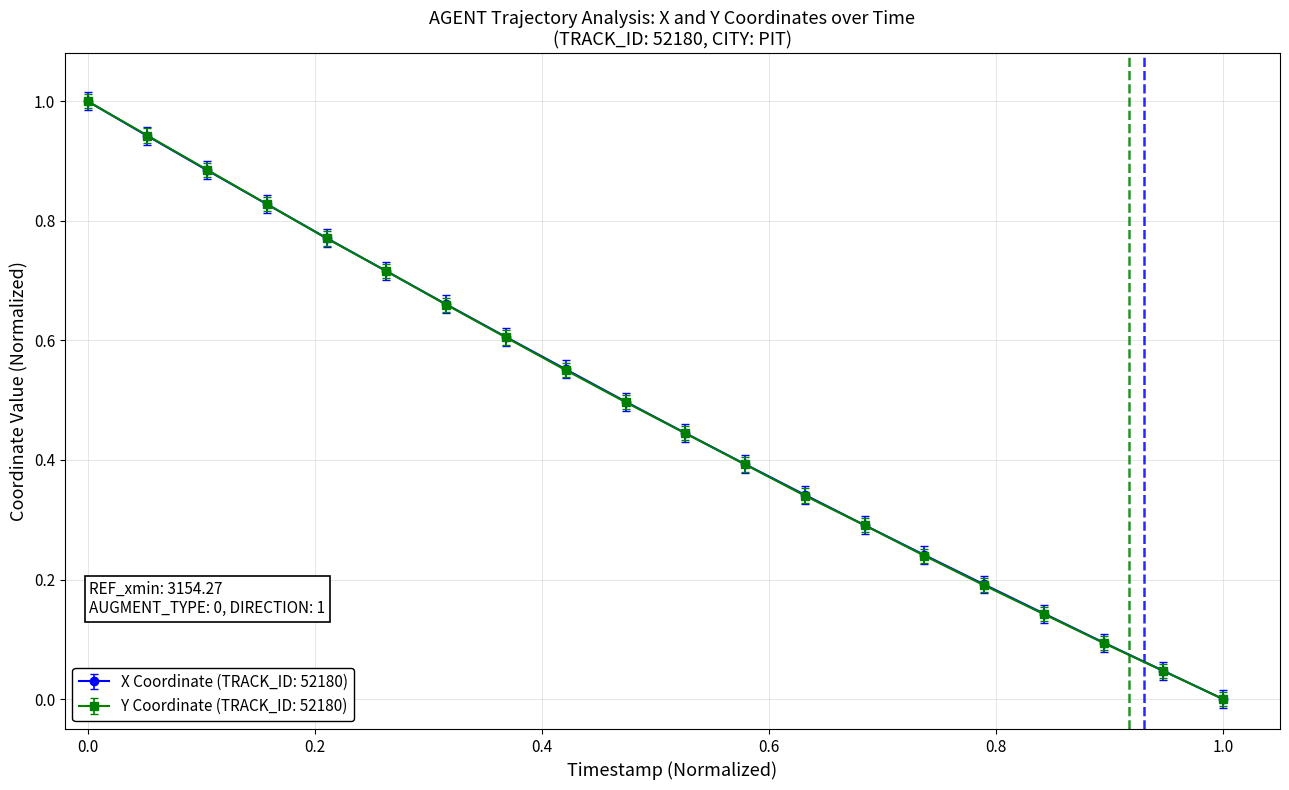

What is the highest value of the X Coordinate (TRACK_ID: 52180) series?

1.0